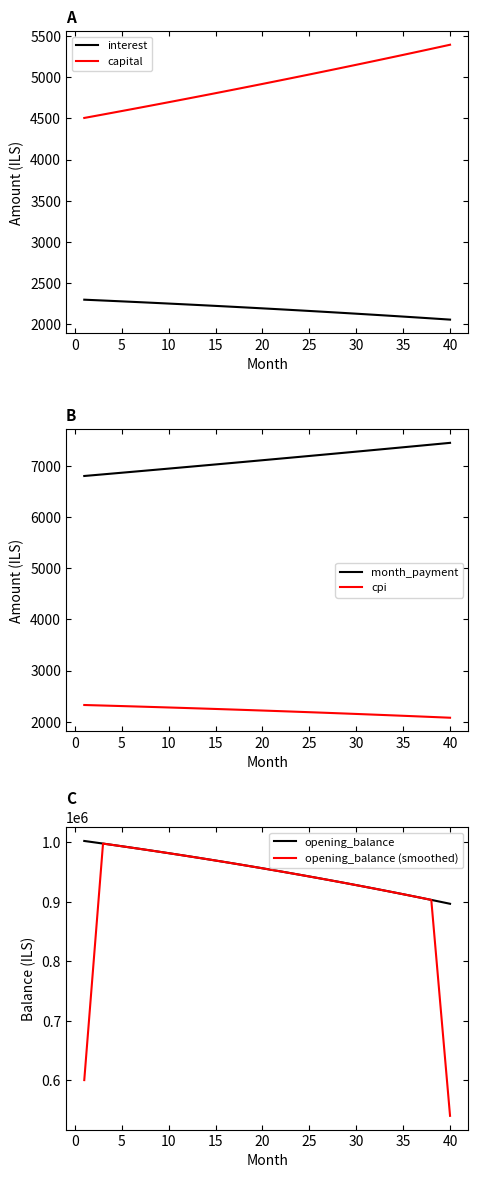

True or false: opening_balance (smoothed) and interest cross at least once.

False